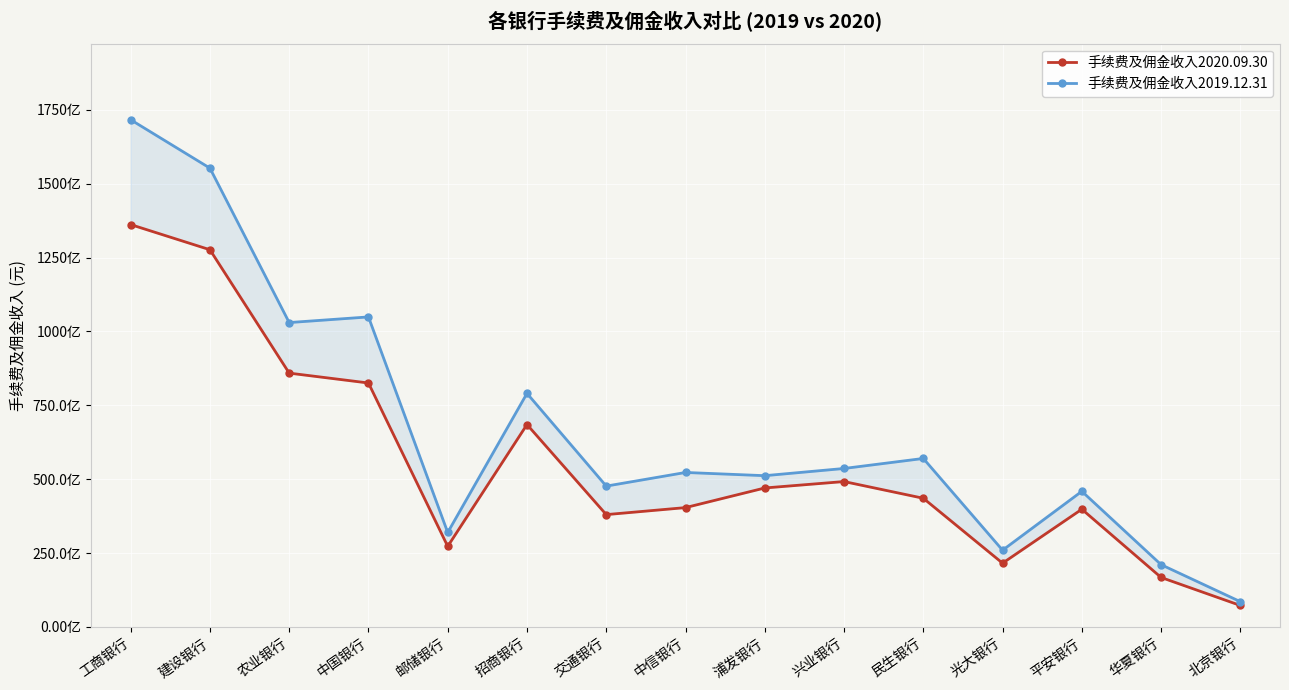

What is the difference between the maximum and minimum values in the 手续费及佣金收入2020.09.30 series?

128887000000